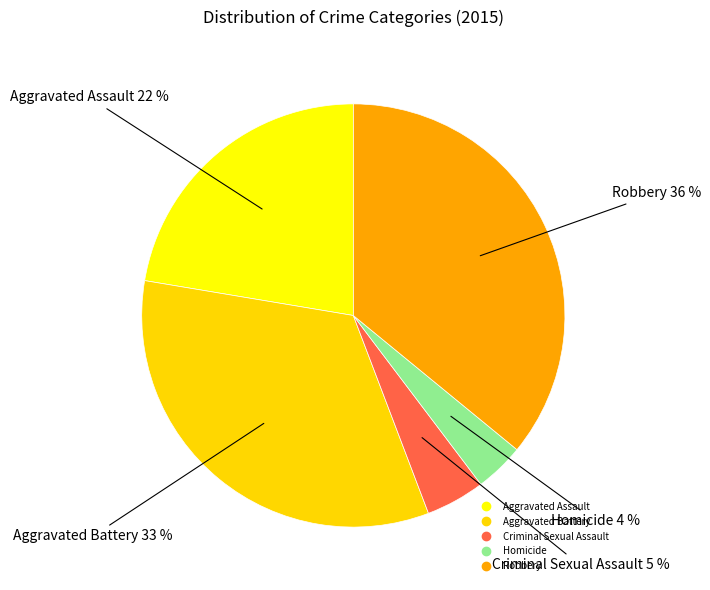

Is Robbery the majority of the pie?

No